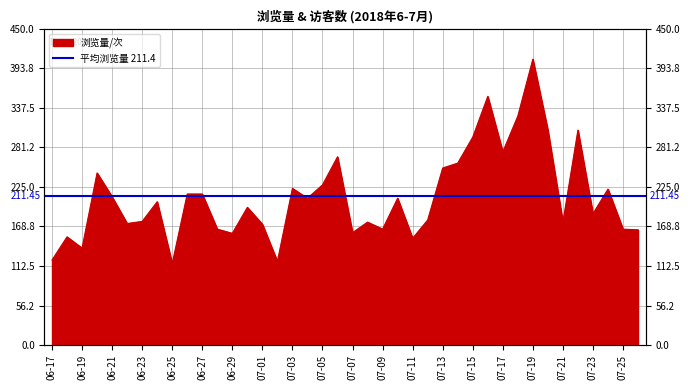

List the labels in order of value, largest first.

07-19, 07-16, 07-18, 07-20, 07-22, 07-15, 07-17, 07-06, 07-14, 07-13, 06-20, 07-05, 07-03, 07-24, 06-26, 06-27, 06-21, 07-04, 07-10, 06-24, 06-30, 07-23, 07-12, 06-23, 07-08, 07-21, 06-22, 07-01, 06-28, 07-09, 07-25, 07-26, 07-07, 06-29, 06-18, 07-11, 06-19, 06-17, 07-02, 06-25